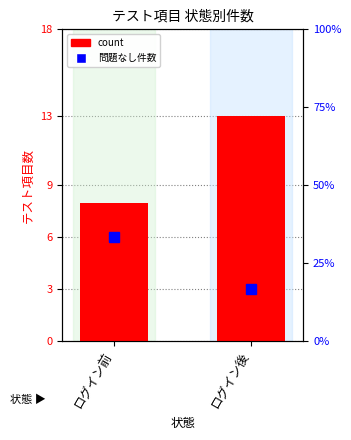

Reading right to left, transcribe all the data shown in this chart.

ログイン後=13	ログイン前=8